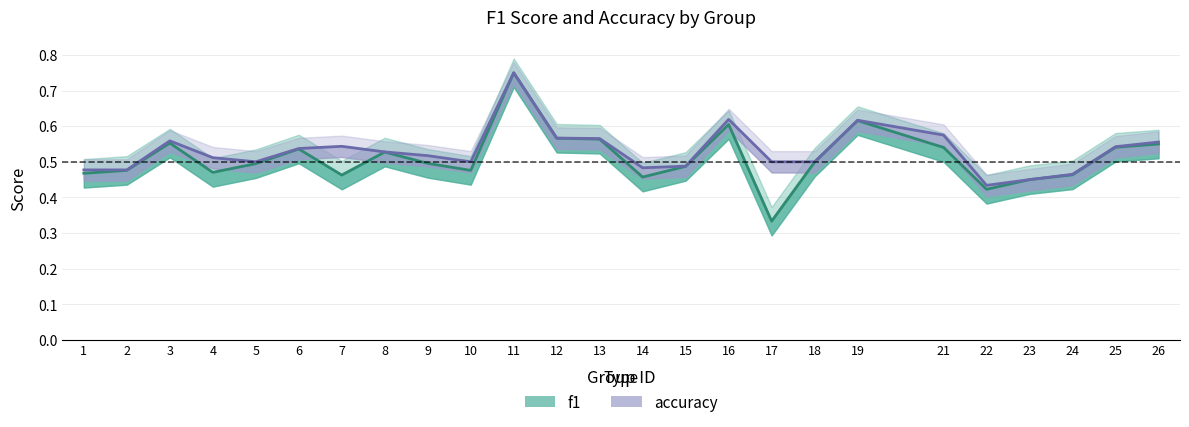

At how many categories does at least one series exceed 0?

25